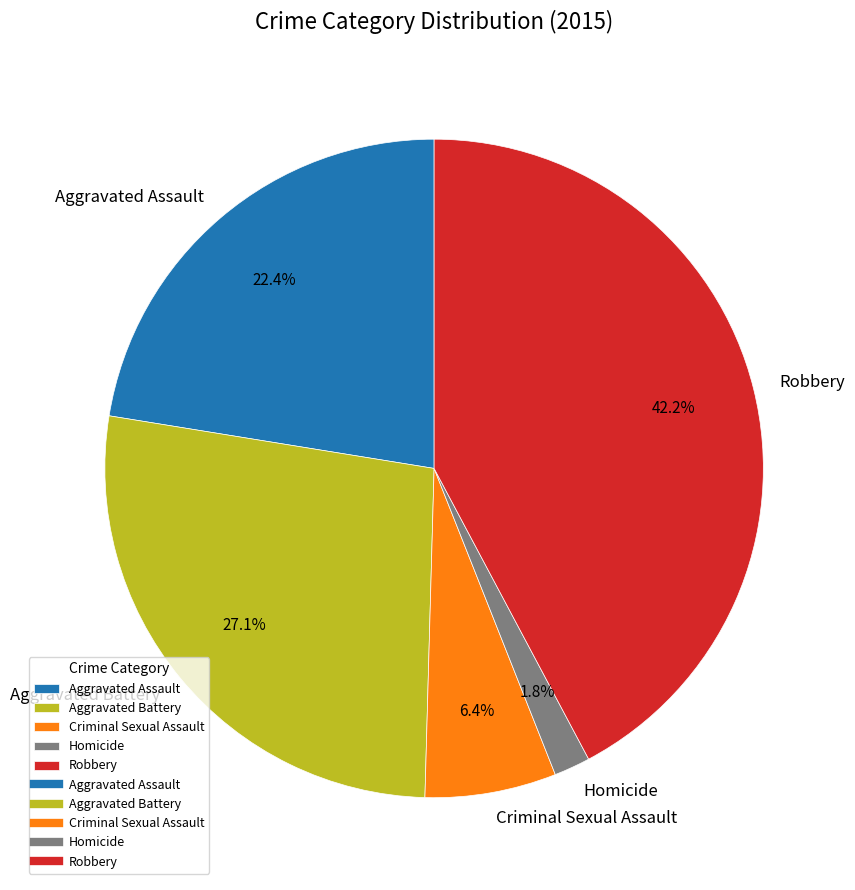

How much of the chart is everything except Aggravated Battery?

72.9%